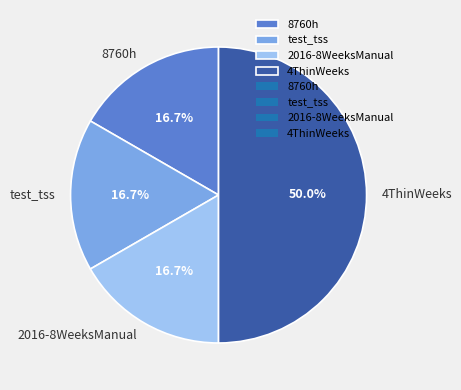

Is it true that 2016-8WeeksManual is 17% of the pie?

True